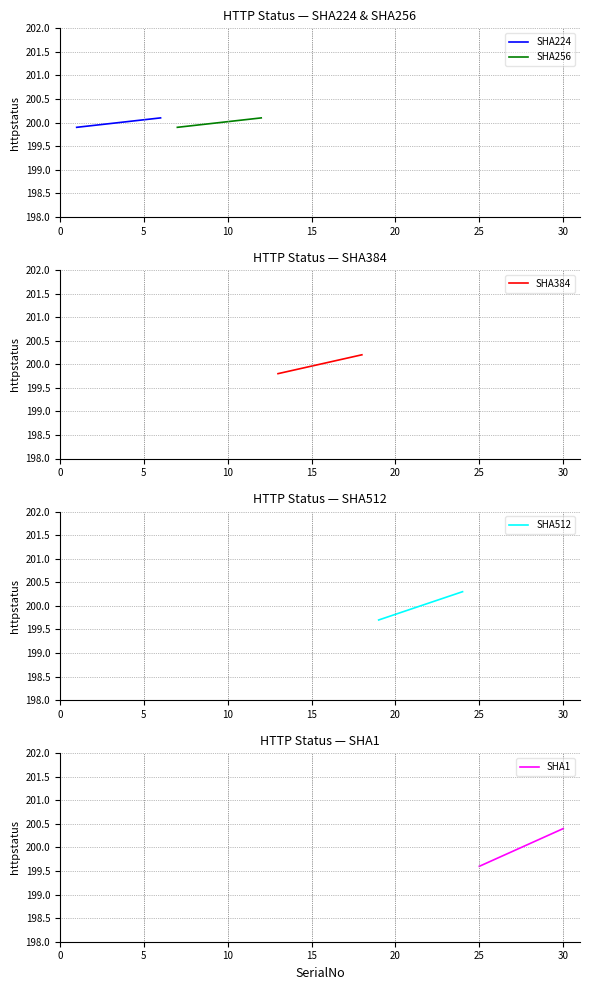

What is the maximum value for SHA224?

200.1